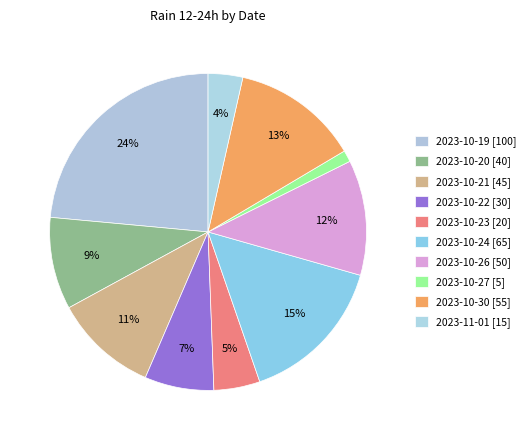

How many segments does this pie chart have?

10